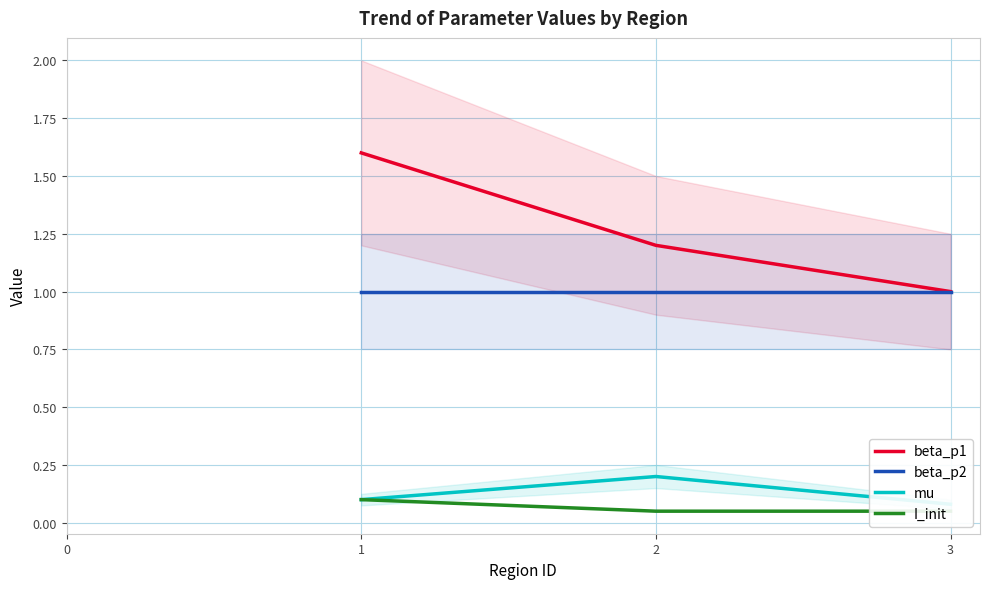

At how many categories does at least one series exceed 0?

3